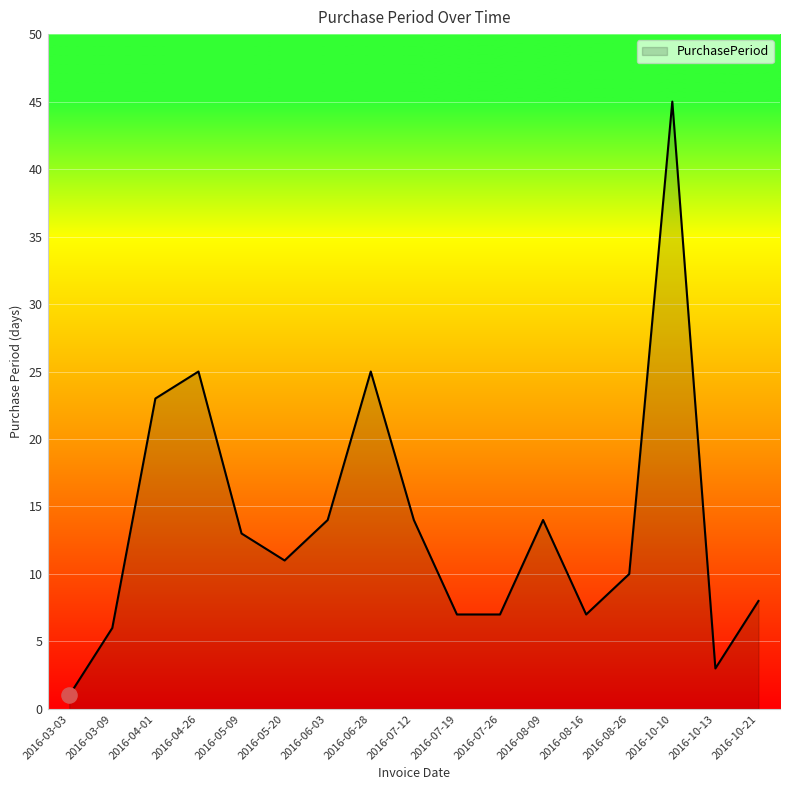

What is the ratio of the value at 2016-05-09 to the value at 2016-10-13?

4.3